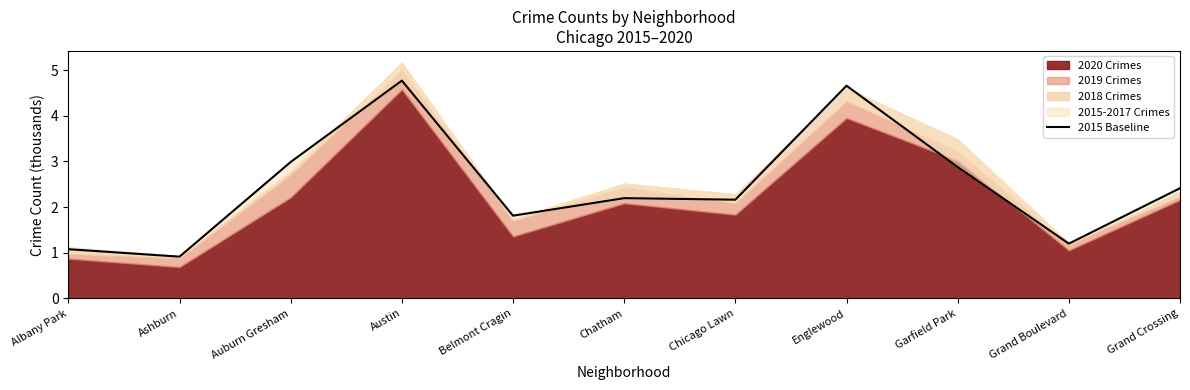

What is the difference between the values at Albany Park and Chicago Lawn?

1.1